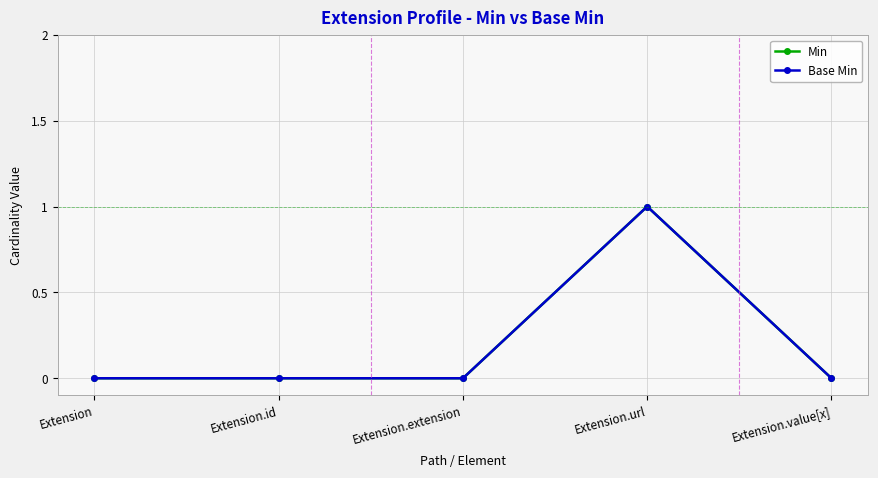

Is this an area chart (filled region under the line)?

No